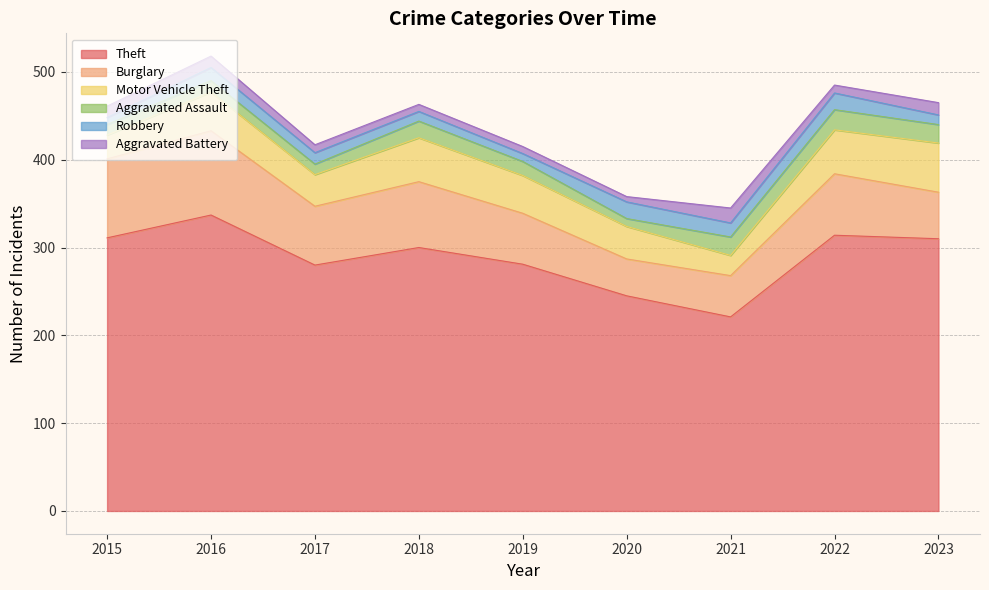

Reading right to left, what are all the values shown in this chart?

Theft: 310	314	221	245	281	300	280	337	311
Burglary: 53	70	47	42	58	75	67	96	90
Motor Vehicle Theft: 56	50	23	37	43	50	36	44	27
Aggravated Assault: 21	23	21	9	16	19	12	13	12
Robbery: 11	19	16	19	9	11	13	15	8
Aggravated Battery: 14	9	17	6	8	8	9	13	13